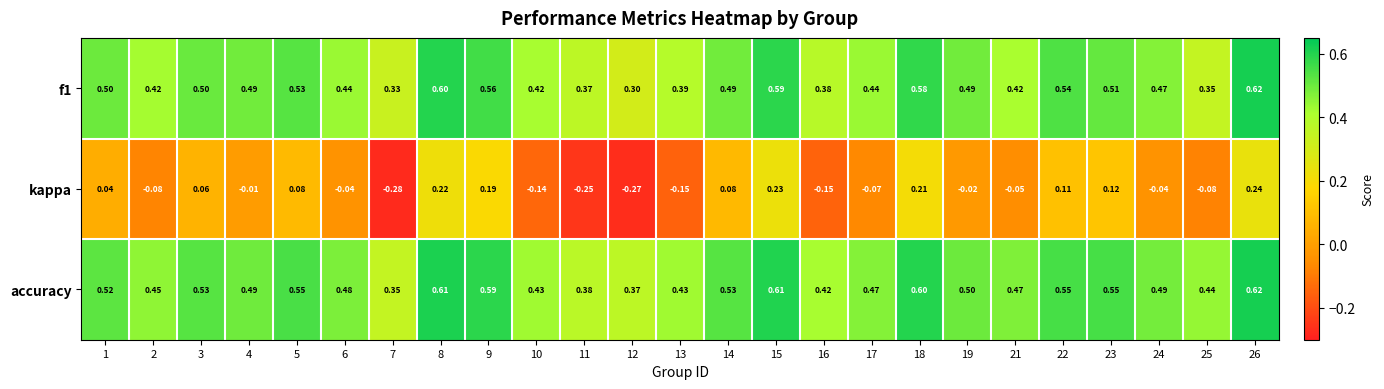

Between 1 and 23, which series saw the biggest shift?

kappa